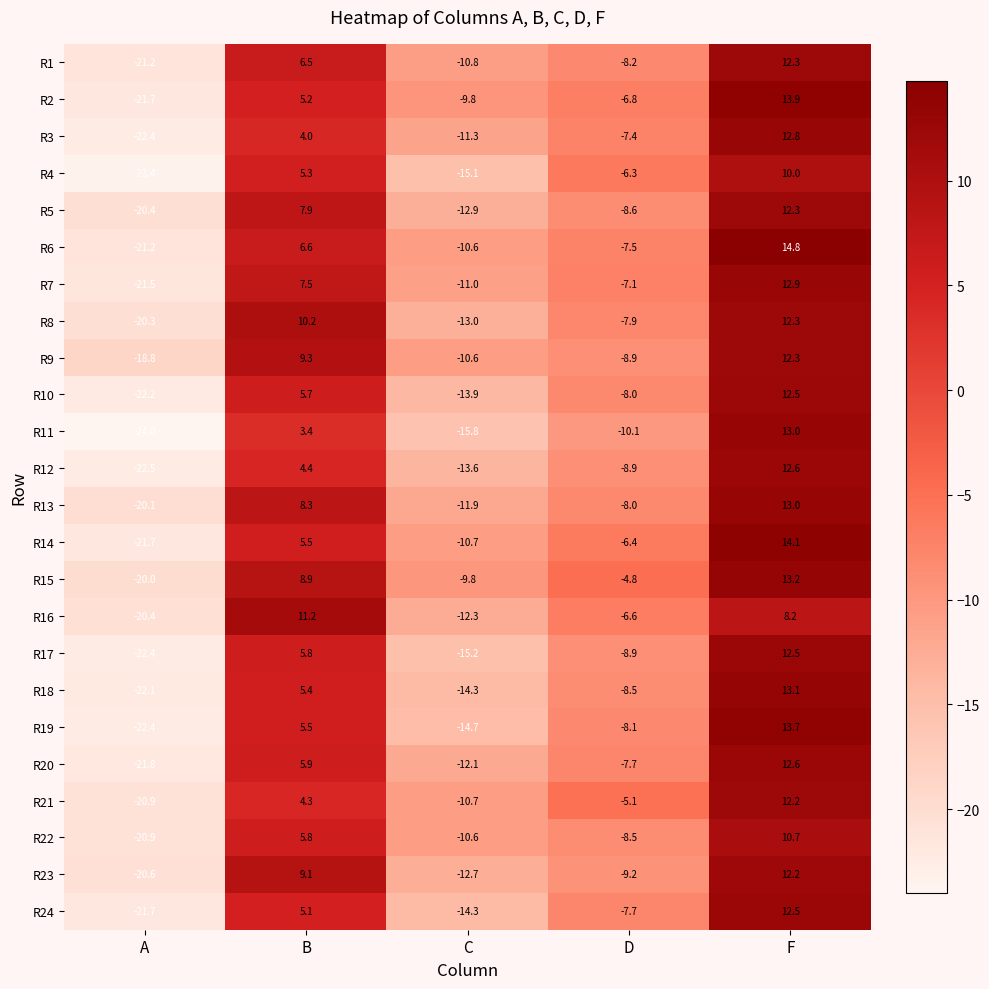

List the labels in order of R21 value, smallest first.

A, C, D, B, F